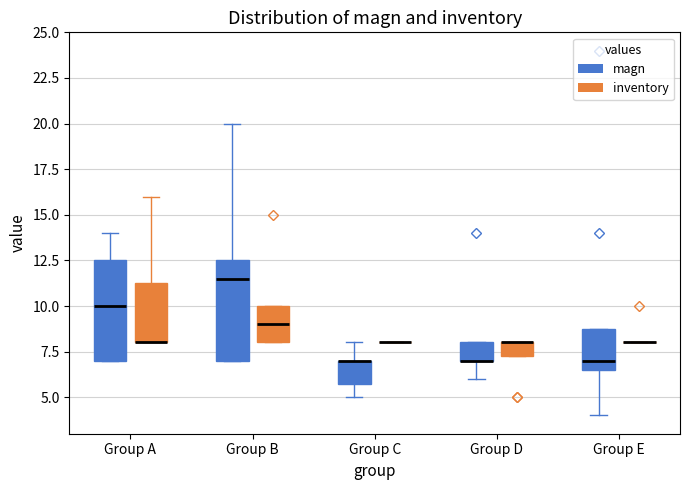

Reading left to right, read every box against the y-axis: the position of its median line, the range the box covers, and the ends of its whiskers. The values are not printed on the chart, so give them approximately, as read against the axis.

Group A (magn): median 10.0, box 7.0 to 12.5, whiskers 7.0 to 14.0
Group A (inventory): median 8.0 (drawn on the box's lower edge), box 8.0 to 11.5, whiskers 8.0 to 16.0
Group B (magn): median 11.5, box 7.0 to 12.5, whiskers 7.0 to 20.0
Group B (inventory): median 9.0, box 8.0 to 10.0, whiskers 8.0 to 10.0
Group C (magn): median 7.0 (drawn on the box's upper edge), box 6.0 to 7.0, whiskers 5.0 to 8.0
Group C (inventory): box collapsed to a line at 8.0, whiskers 8.0 to 8.0
Group D (magn): median 7.0 (drawn on the box's lower edge), box 7.0 to 8.0, whiskers 6.0 to 8.0
Group D (inventory): median 8.0 (drawn on the box's upper edge), box 7.5 to 8.0, whiskers 7.5 to 8.0
Group E (magn): median 7.0, box 6.5 to 9.0, whiskers 4.0 to 9.0
Group E (inventory): box collapsed to a line at 8.0, whiskers 8.0 to 8.0